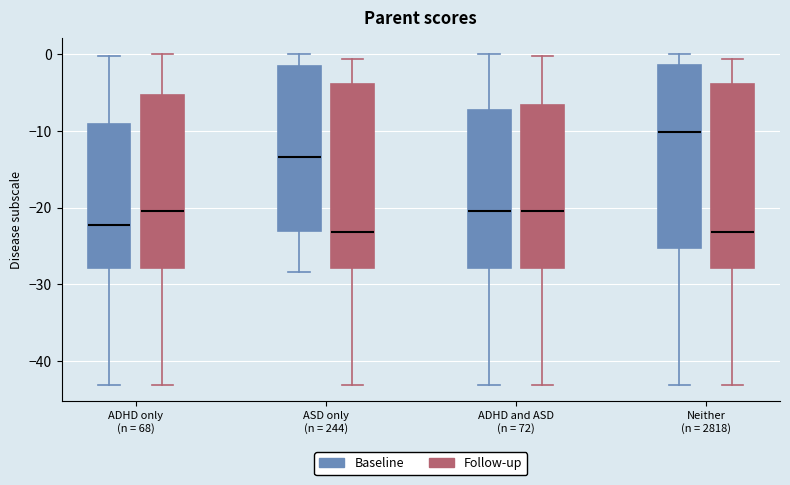

Reading left to right, read every box against the y-axis: the position of its median line, the range the box covers, and the ends of its whiskers. The values are not printed on the chart, so give them approximately, as read against the axis.

ADHD only (n = 68) (Baseline): median -22, box -28 to -9, whiskers -43 to 0
ADHD only (n = 68) (Follow-up): median -20, box -28 to -5, whiskers -43 to 0
ASD only (n = 244) (Baseline): median -13, box -23 to -2, whiskers -28 to 0
ASD only (n = 244) (Follow-up): median -23, box -28 to -4, whiskers -43 to -1
ADHD and ASD (n = 72) (Baseline): median -20, box -28 to -7, whiskers -43 to 0
ADHD and ASD (n = 72) (Follow-up): median -20, box -28 to -7, whiskers -43 to 0
Neither (n = 2818) (Baseline): median -10, box -25 to -1, whiskers -43 to 0
Neither (n = 2818) (Follow-up): median -23, box -28 to -4, whiskers -43 to -1